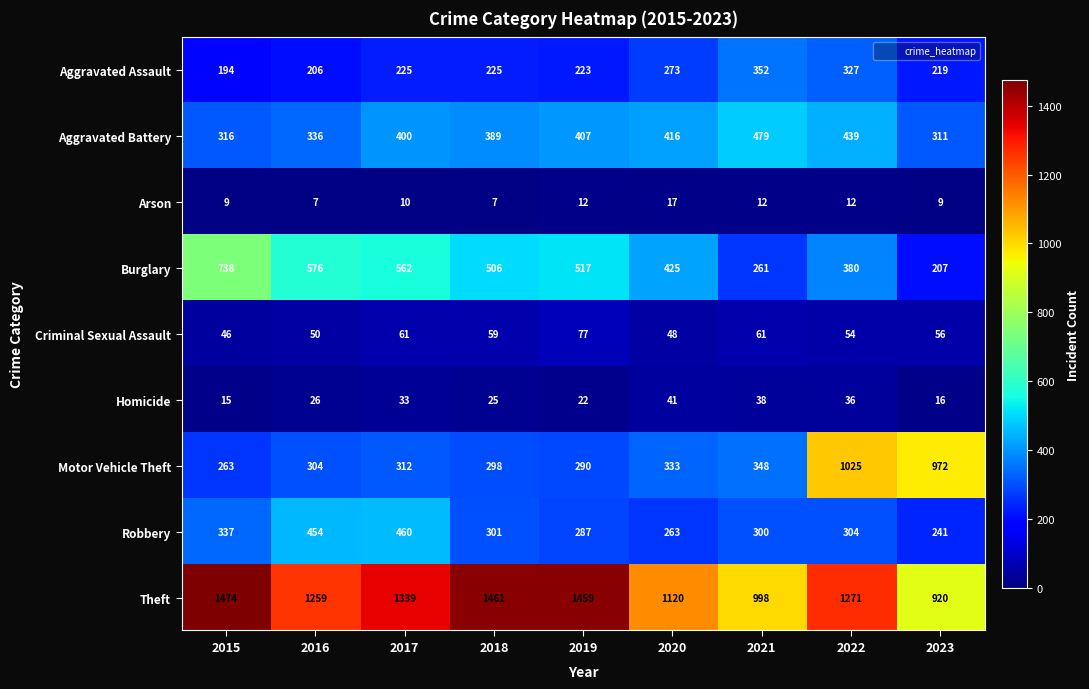

What is the spread (max minus min) of values at 2017?

1329